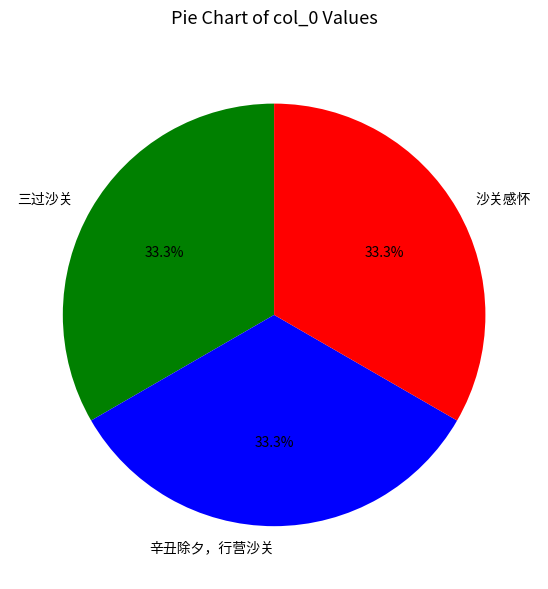

What percentage is the 三过沙关 slice, to the nearest percent?

33%